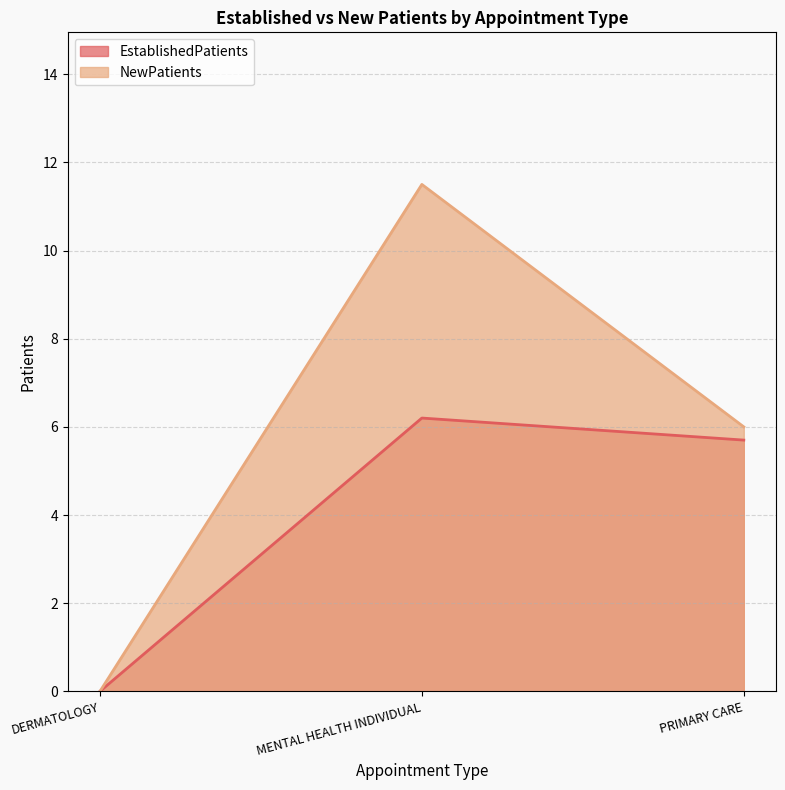

How many lines are shown in the chart?

2